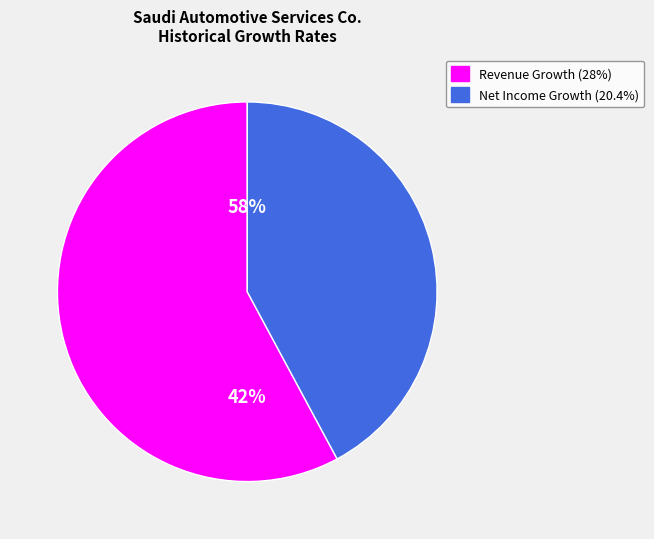

What percentage is the historical_growth_net_income_last_5_years slice, to the nearest percent?

42%